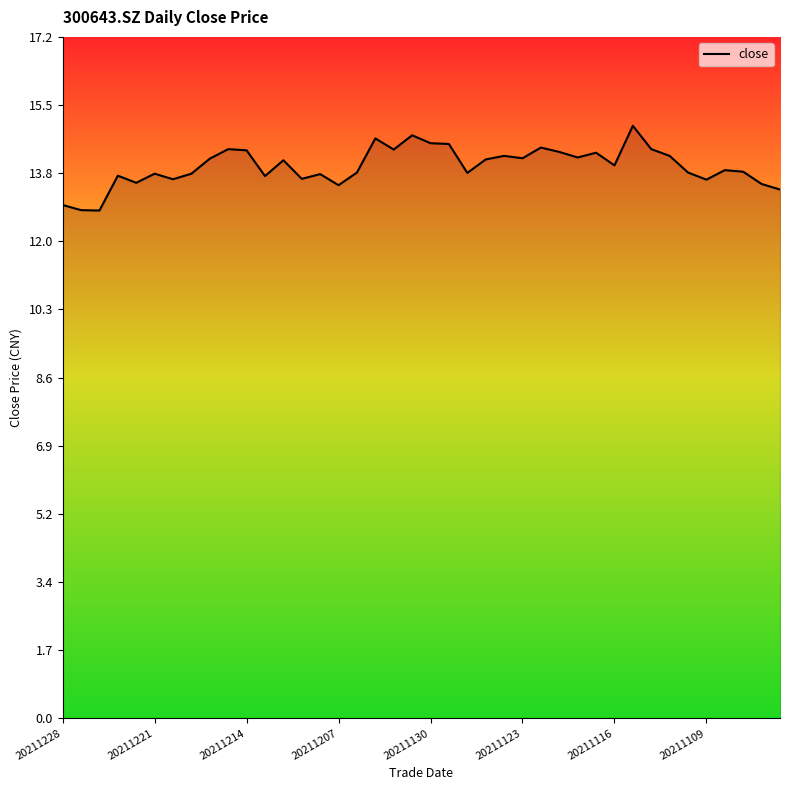

What is the minimum value shown in the chart?

12.8